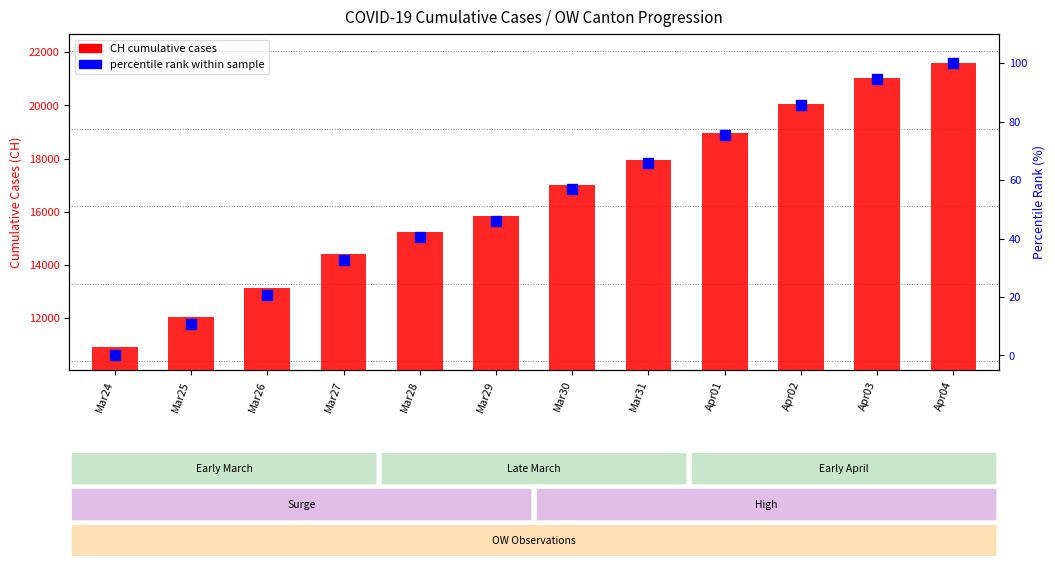

At how many categories does at least one series exceed 17668?

5